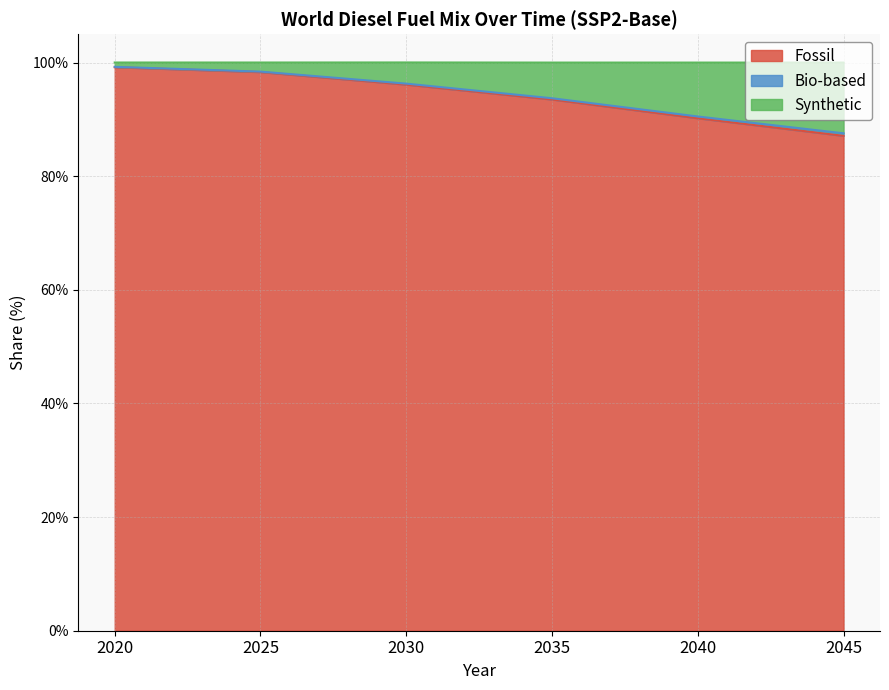

Does the chart display data point markers on the line(s)?

No